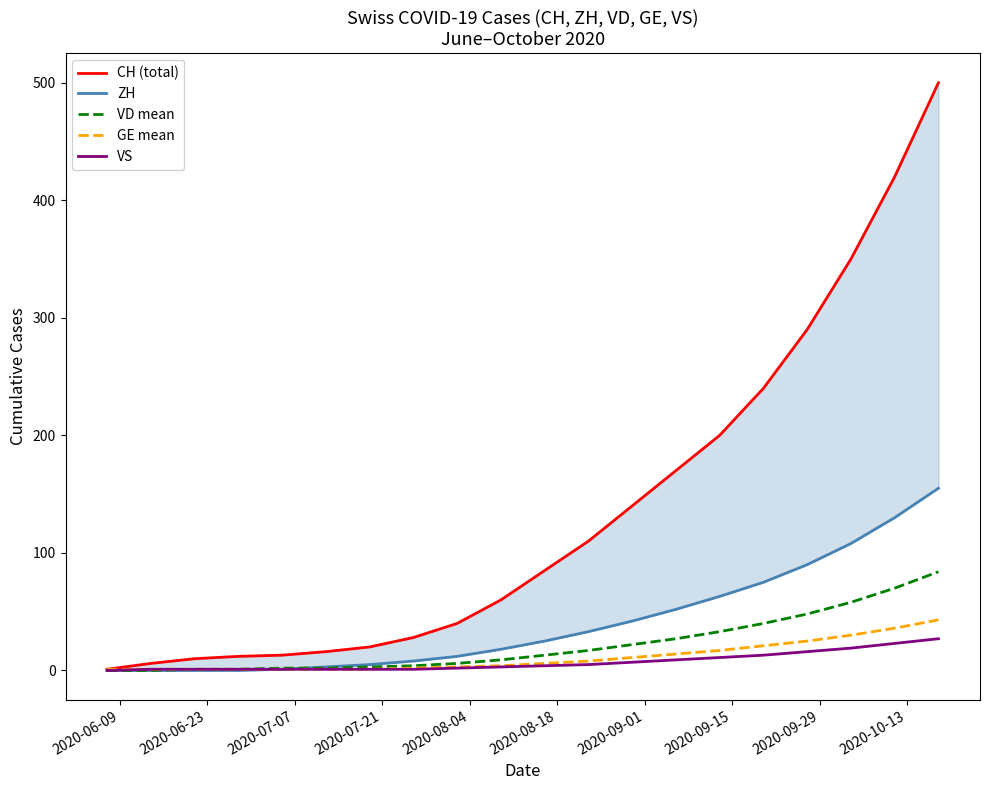

Does the chart display data point markers on the line(s)?

No